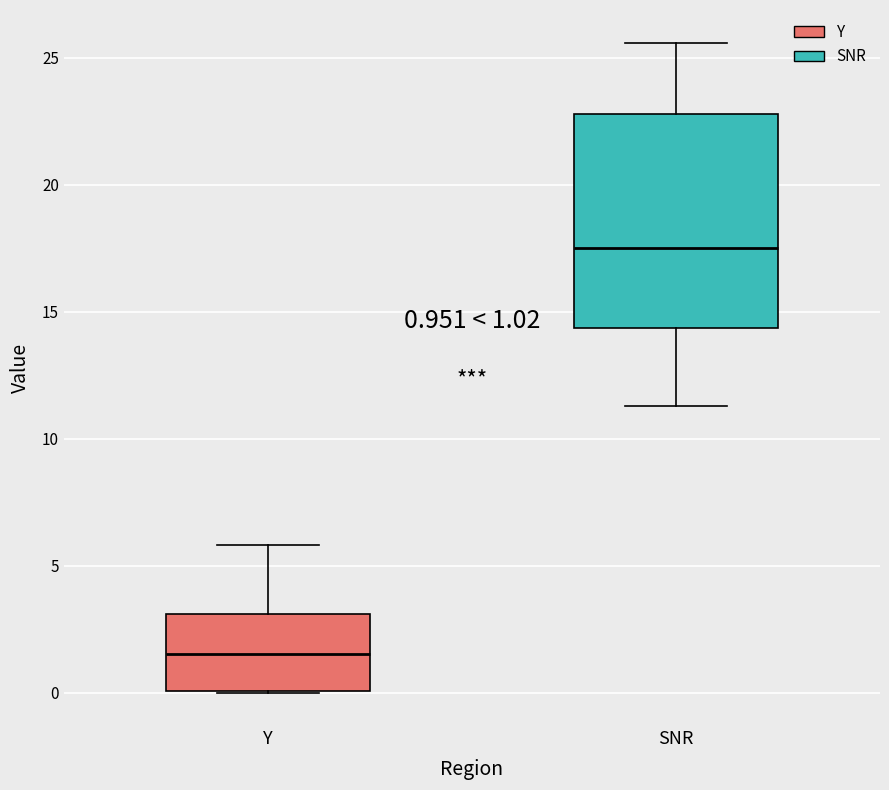

Which box's median line is the lowest?

Y